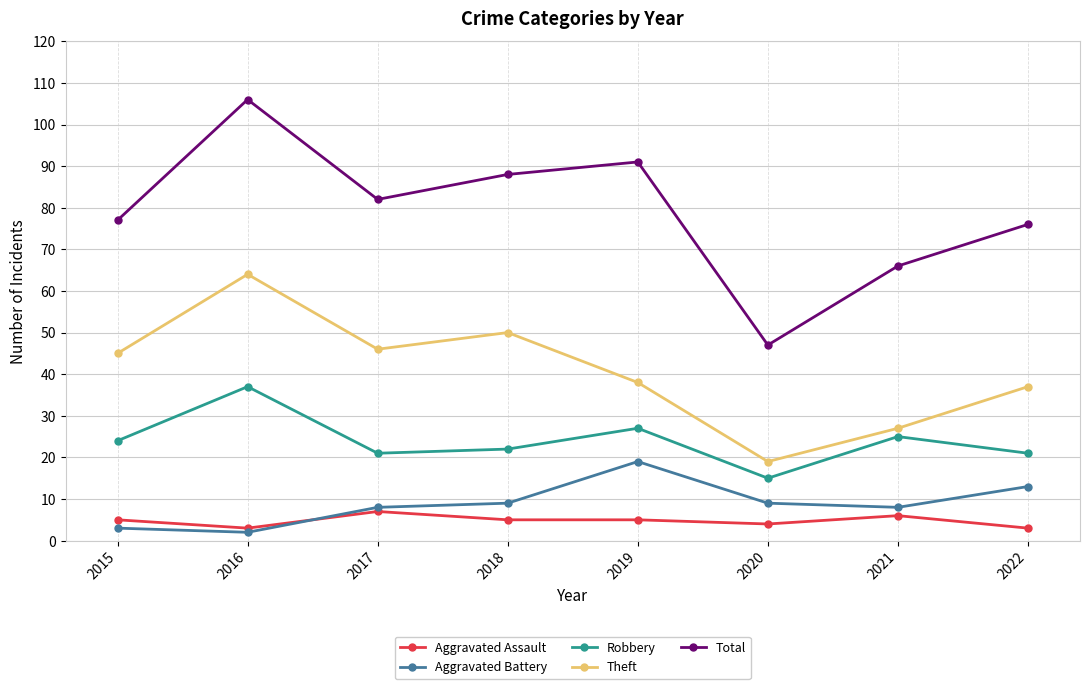

Is it true that Theft equals 50 at 2018?

True